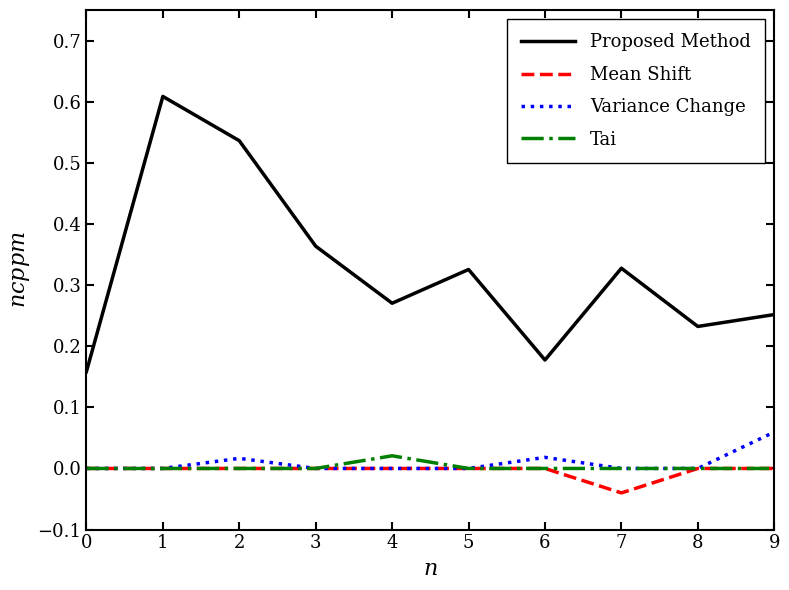

True or false: Variance Change and Proposed Method cross at least once.

False